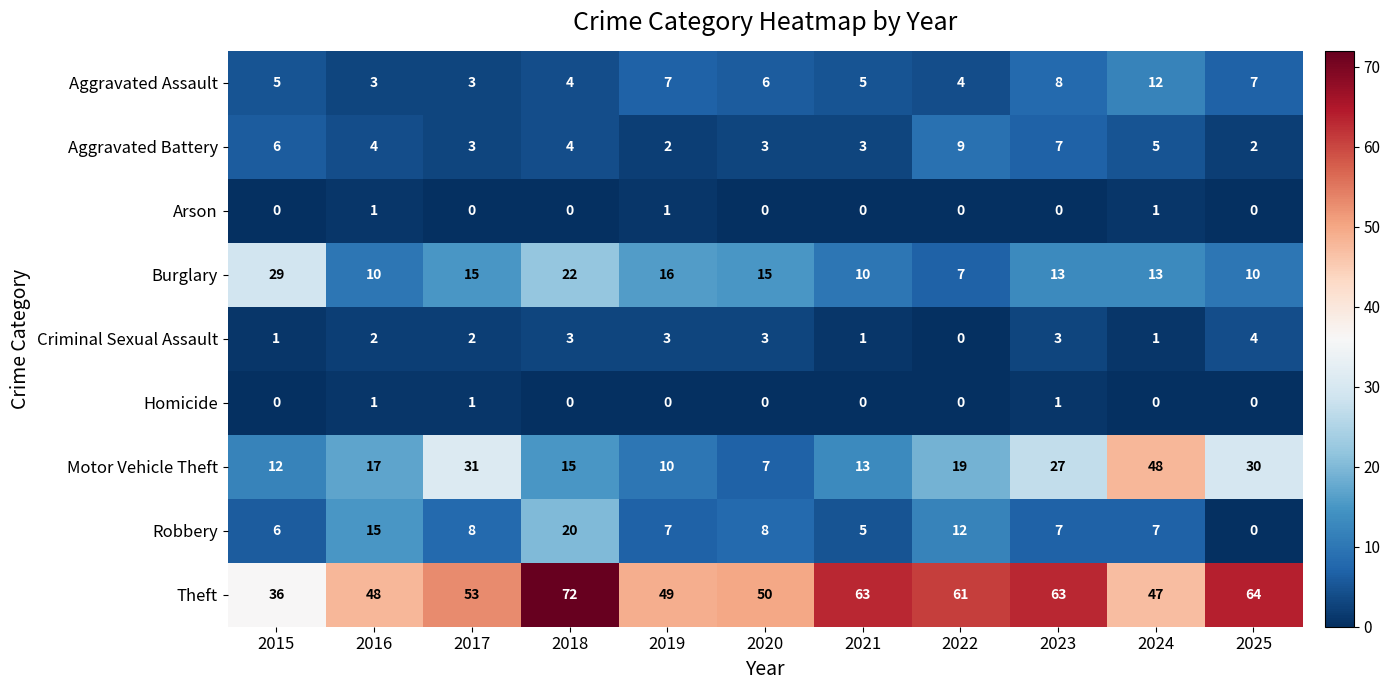

Which series has the widest spread of values?

Motor Vehicle Theft